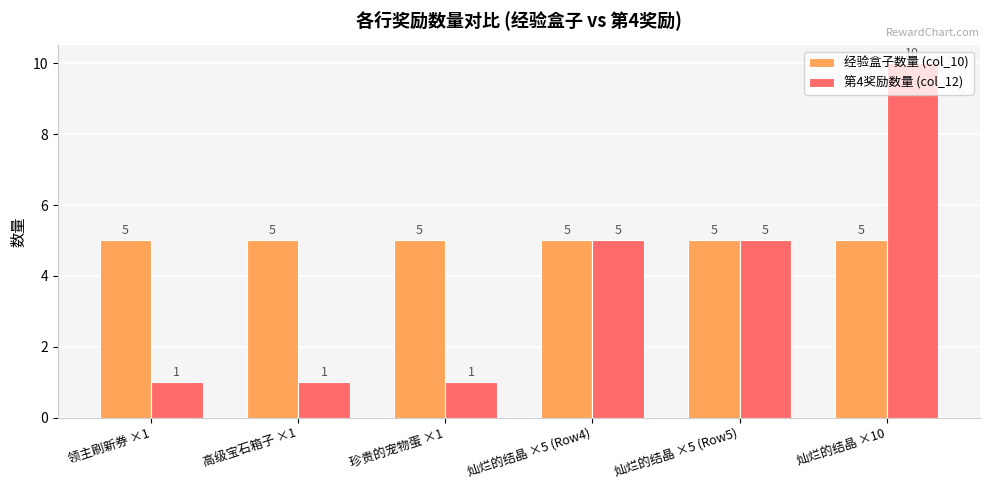

What position from the left is 高级宝石箱子 ×1?

2